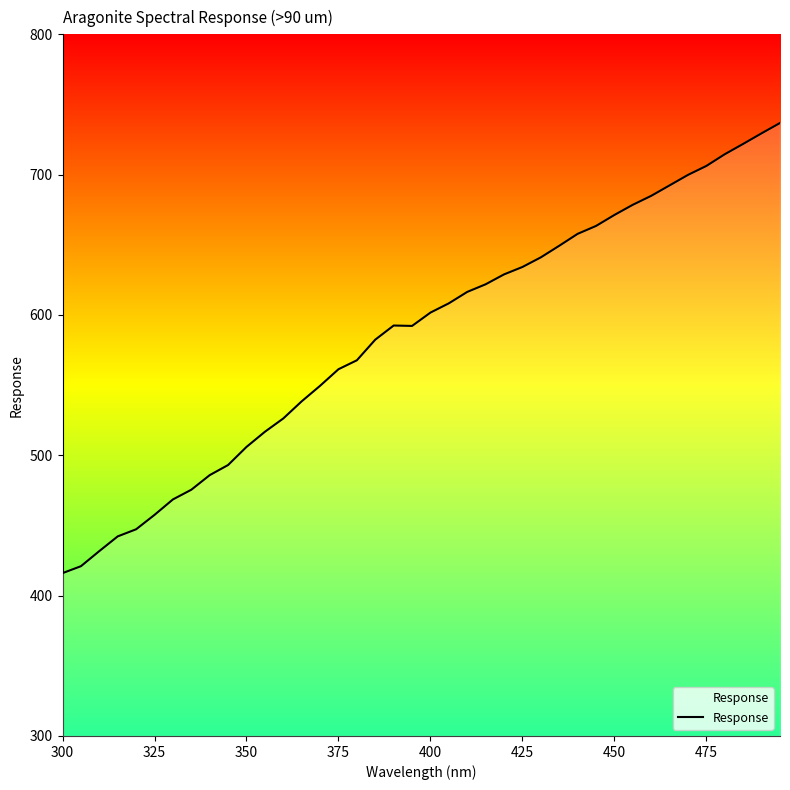

What is the difference between the maximum and minimum values?

320.8